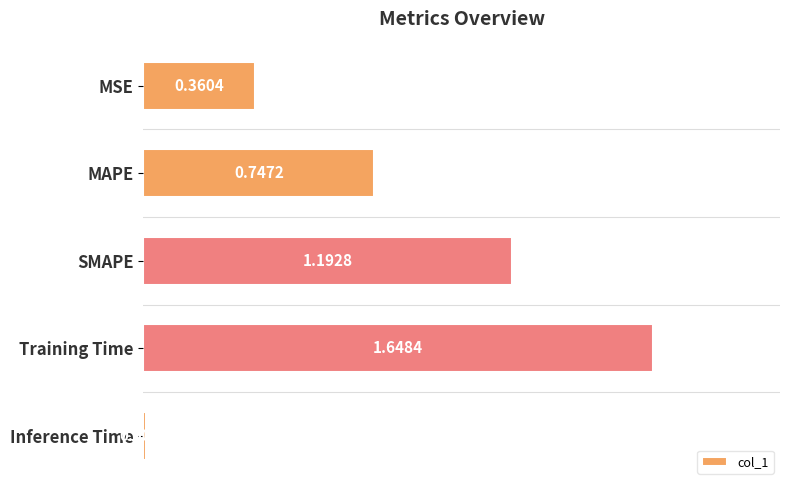

What is the sum of all values?

4.0